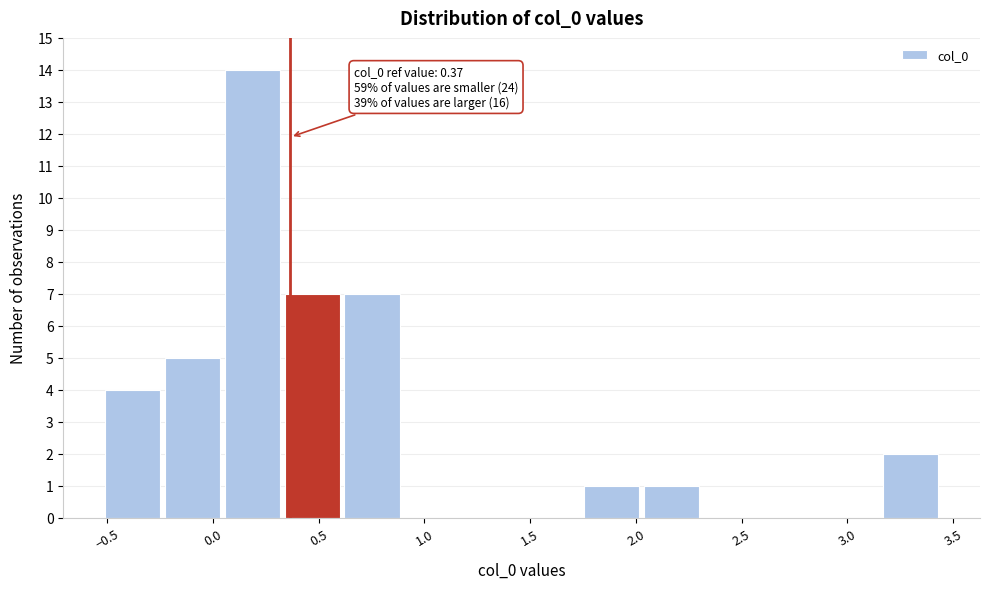

Over which range of the x-axis is the bar tallest?

0.05 to 0.35